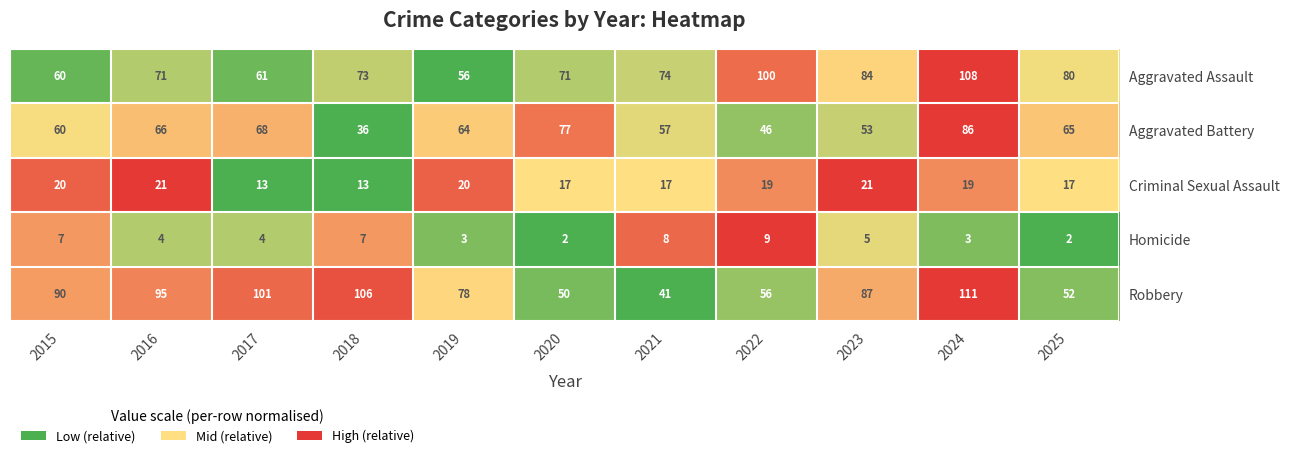

Rank the series at 2024 from lowest to highest value.

Homicide, Criminal Sexual Assault, Aggravated Battery, Aggravated Assault, Robbery